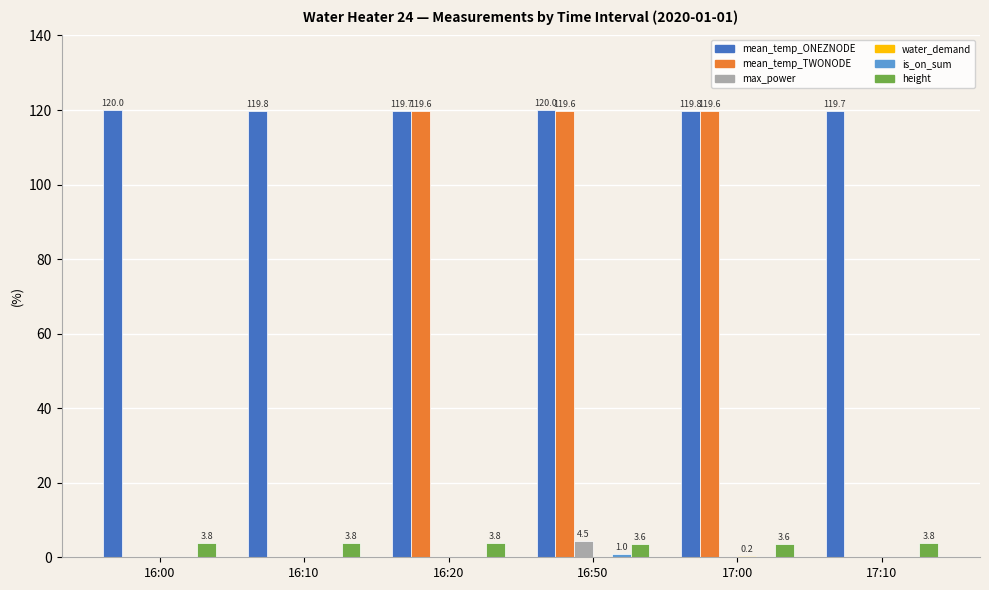

What is the maximum value shown in the chart?

120.0